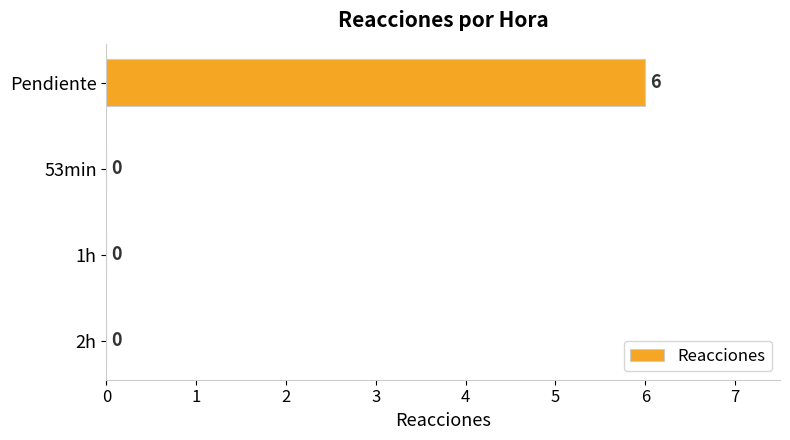

What is the sum of all values?

6